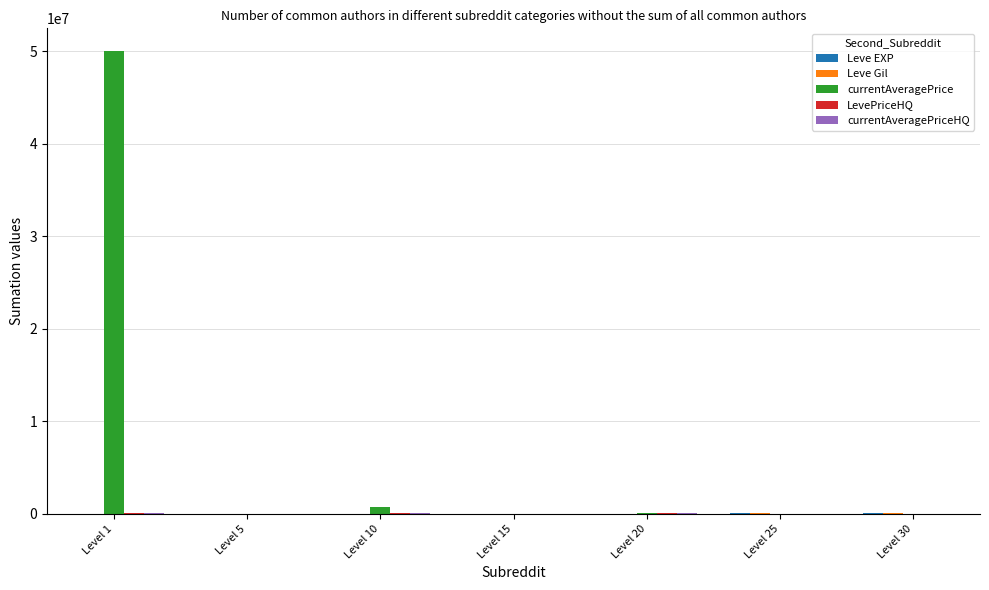

What is the maximum value shown in the chart?

50000000